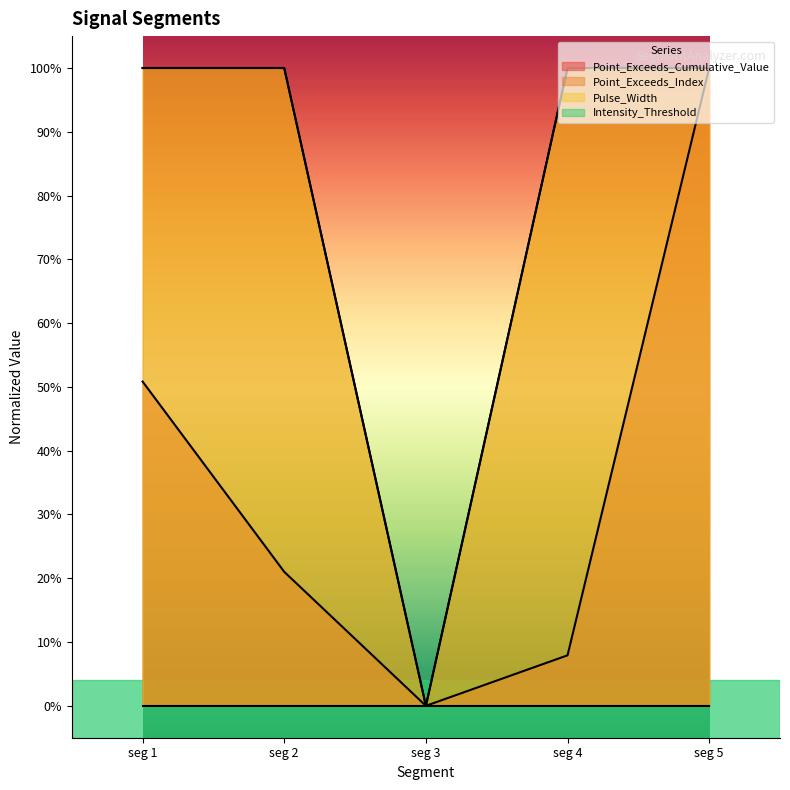

Does the chart display data point markers on the line(s)?

No